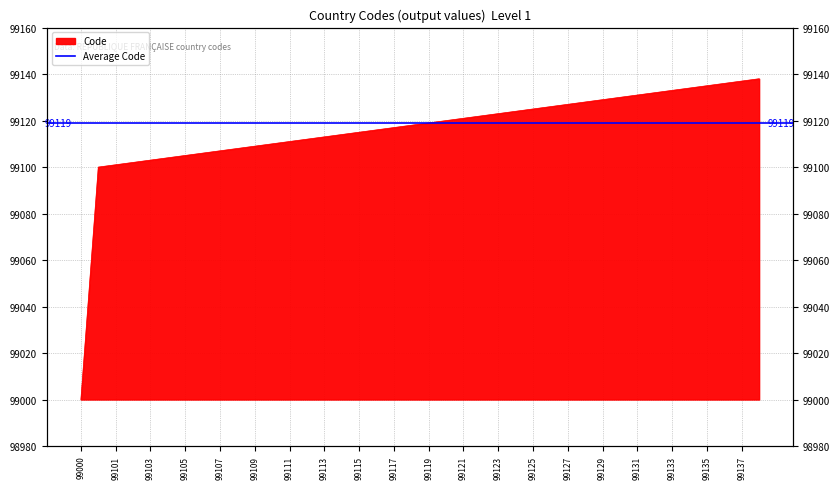

Approximately how many times larger is the value at 99100 compared to 99114?

1.0